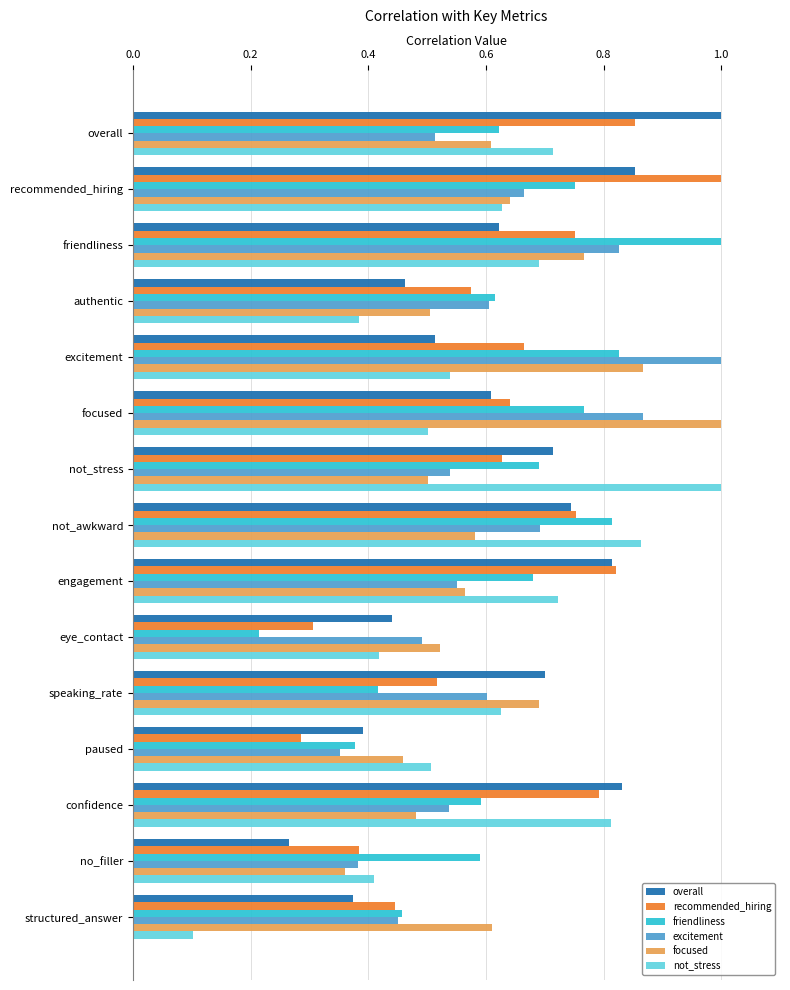

Is it true that friendliness equals 0.8 at focused?

True